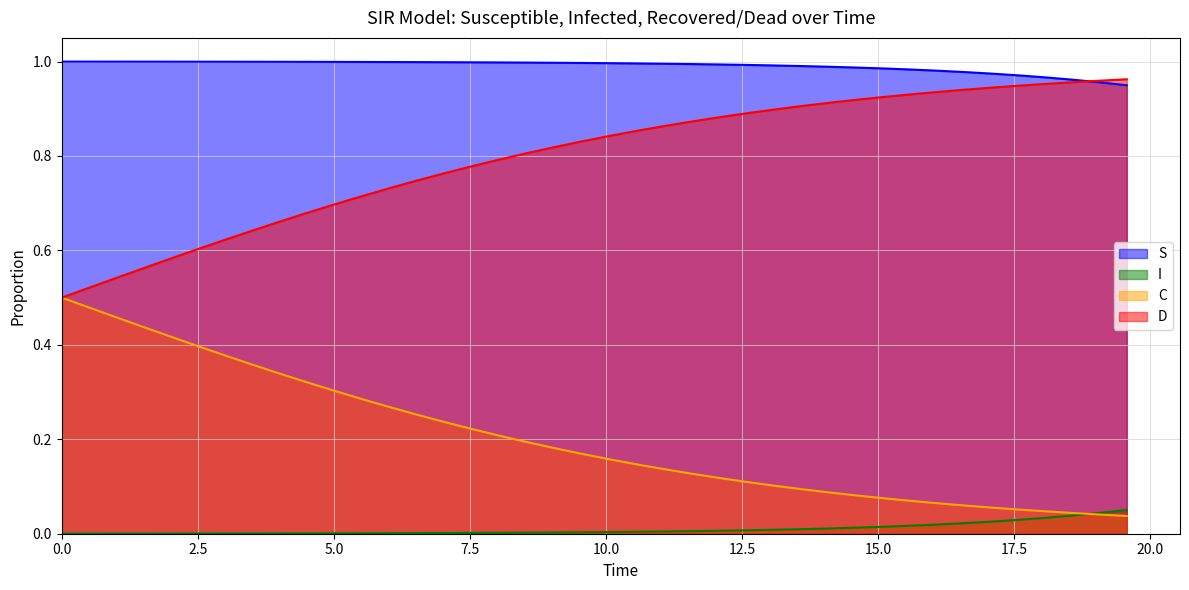

List the series in order of their peak value, lowest first.

I, C, D, S